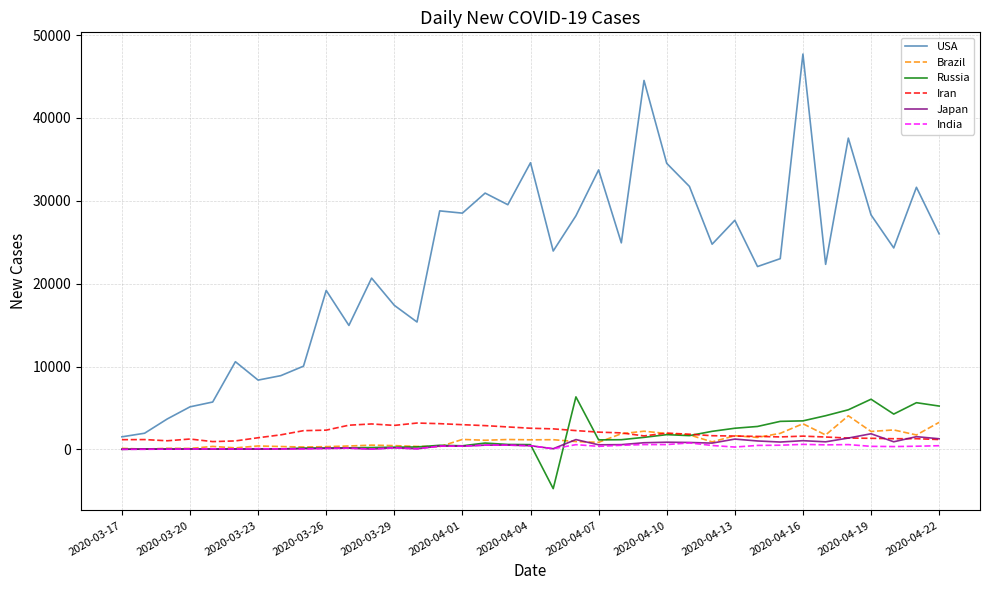

List the series in order of their peak value, highest first.

USA, Russia, Brazil, Iran, Japan, India